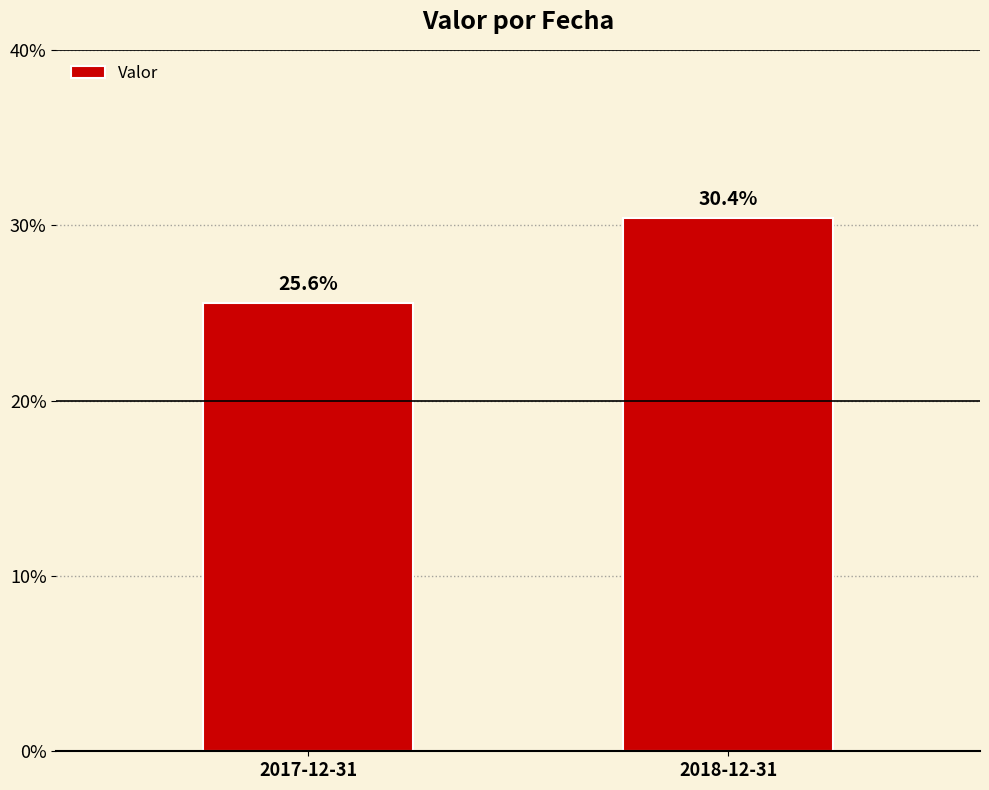

Reading left to right, list all the values displayed in this chart.

0.3	0.3